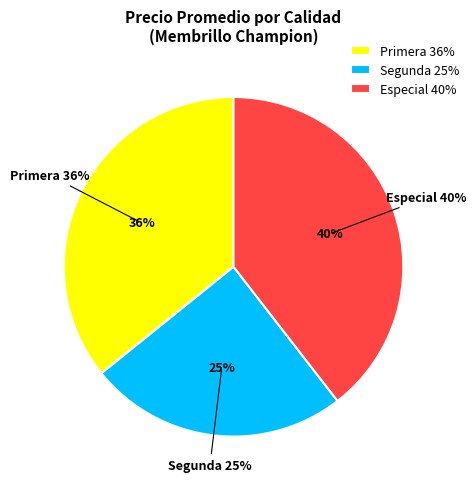

Combined, do Segunda and Especial account for over 50%?

Yes